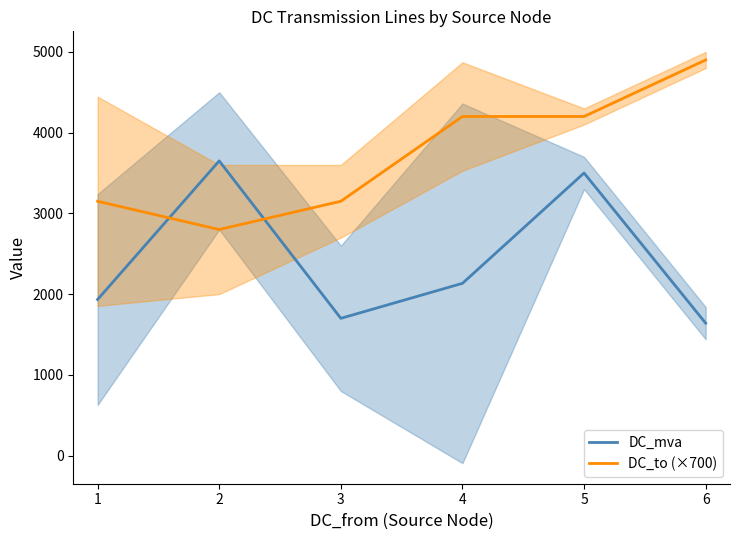

Reading left to right, list all the values displayed in this chart.

DC_mva: 1933.3	3650.0	1700.0	2133.3	3500.0	1640.0
DC_to (×700): 3150.0	2800.0	3150.0	4200.0	4200.0	4900.0